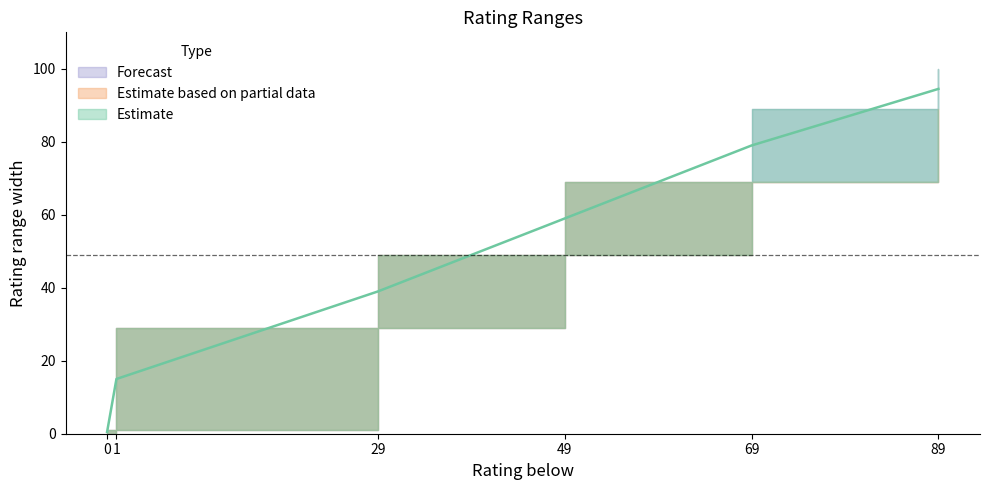

The value at 0 is 0.3. True or false?

False